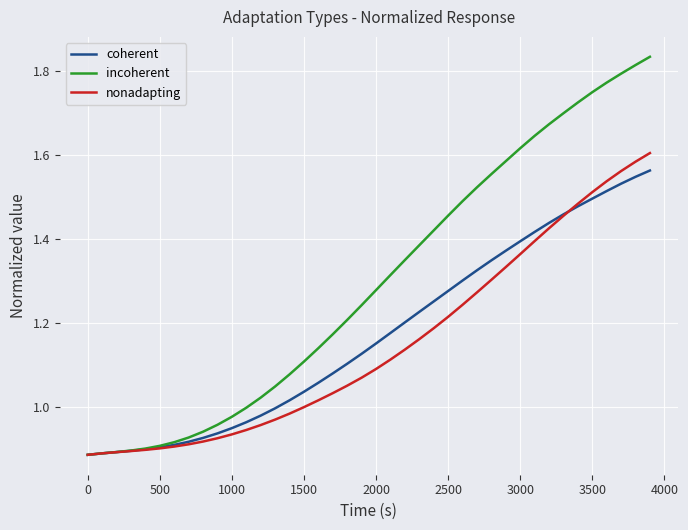

Which series has the widest spread of values?

incoherent